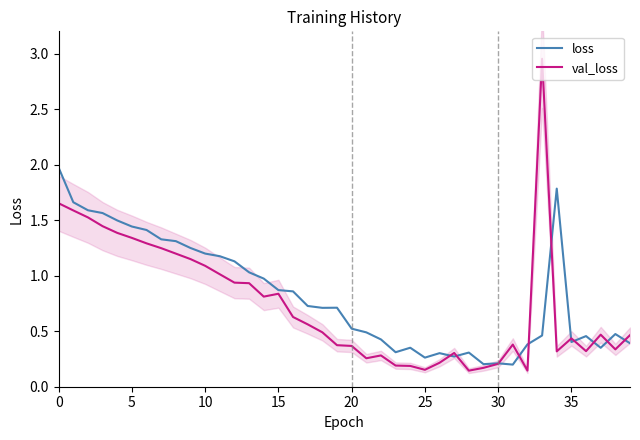

Is the value of val_loss at 21 greater than the value of loss at 11?

No